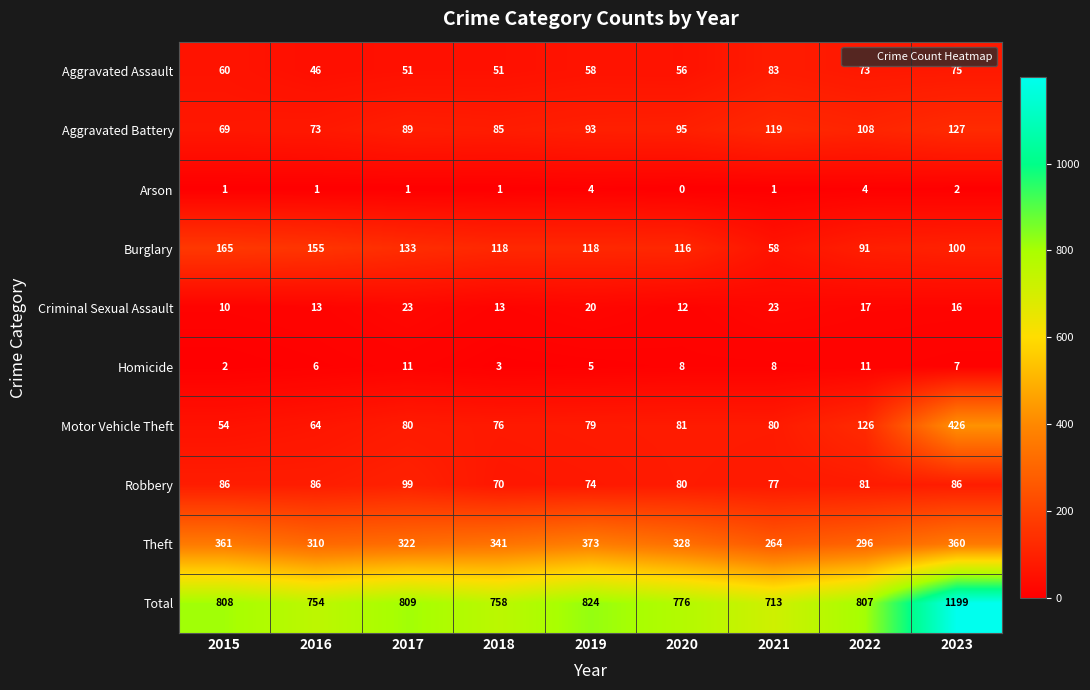

What is the total value across all series at 2019?

1648